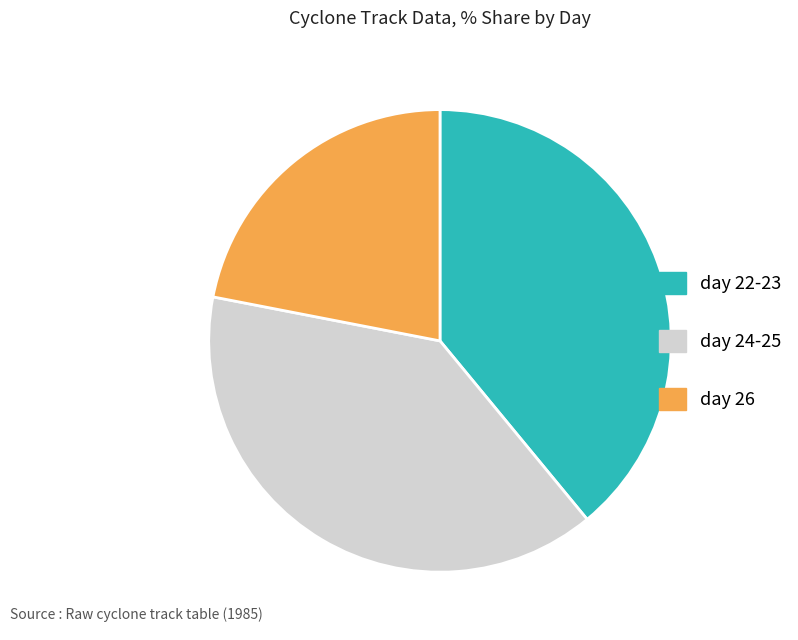

Is the sum of day 24-25 and day 26 greater than half?

Yes